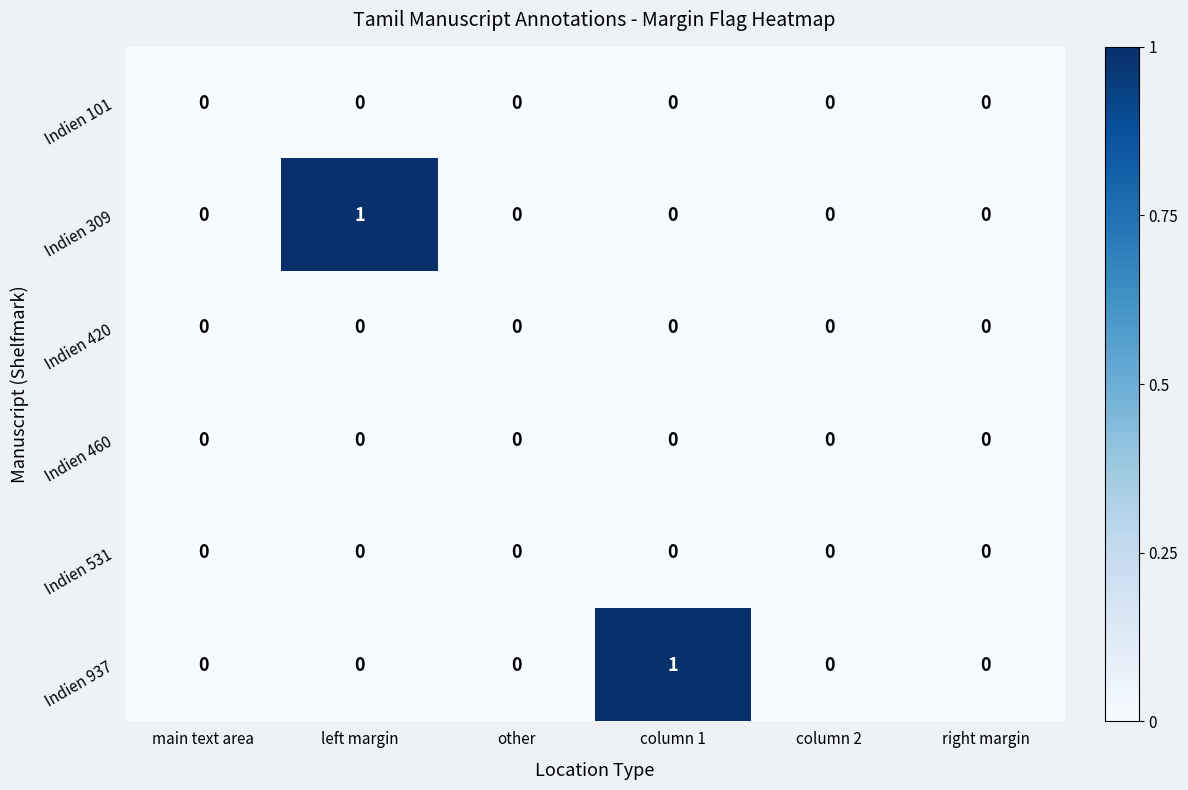

How many distinct data groups are displayed?

6